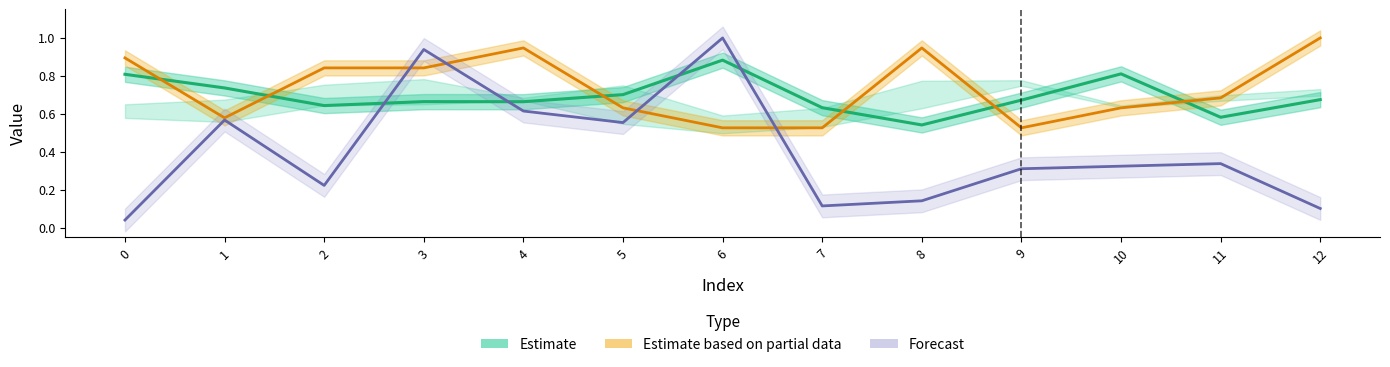

What is the difference between the maximum and minimum values in the col_3 series?

1.0